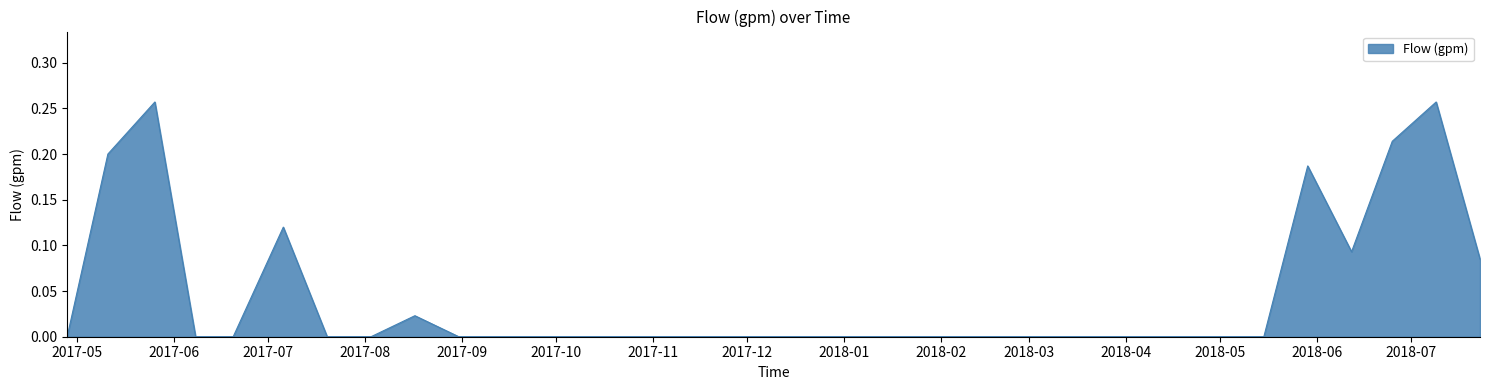

Does the chart display data point markers on the line(s)?

No